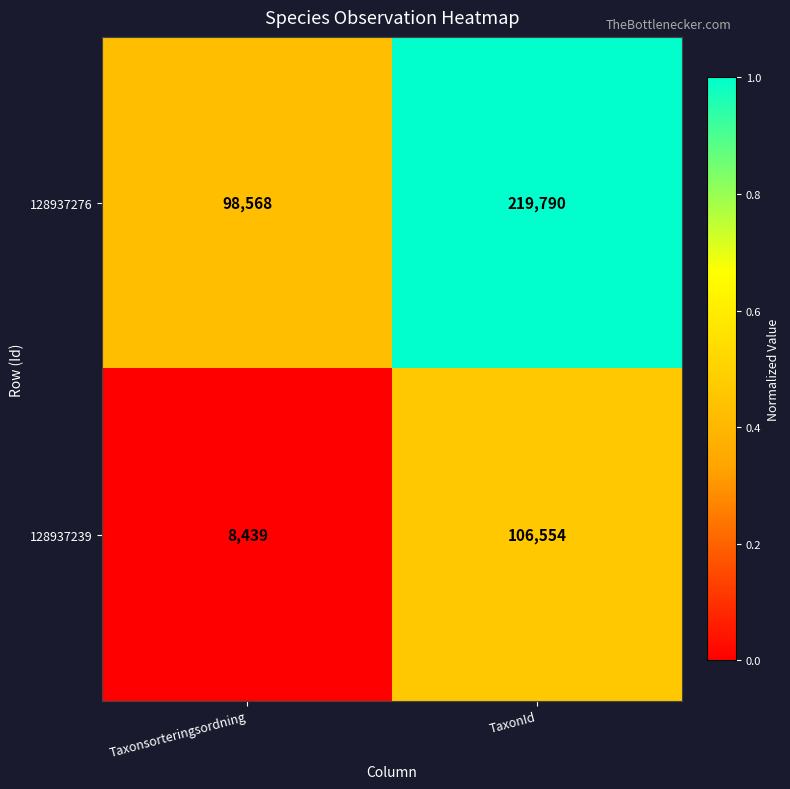

Reading left to right, list all the values displayed in this chart.

128937276: Taxonsorteringsordning=98568	TaxonId=219790
128937239: Taxonsorteringsordning=8439	TaxonId=106554